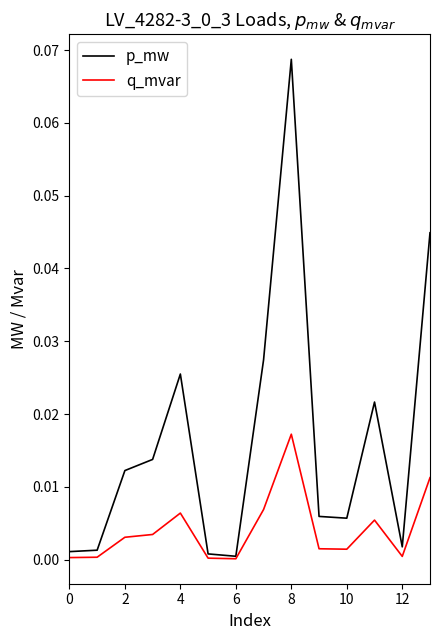

List the series in order of their overall mean, lowest first.

q_mvar, p_mw